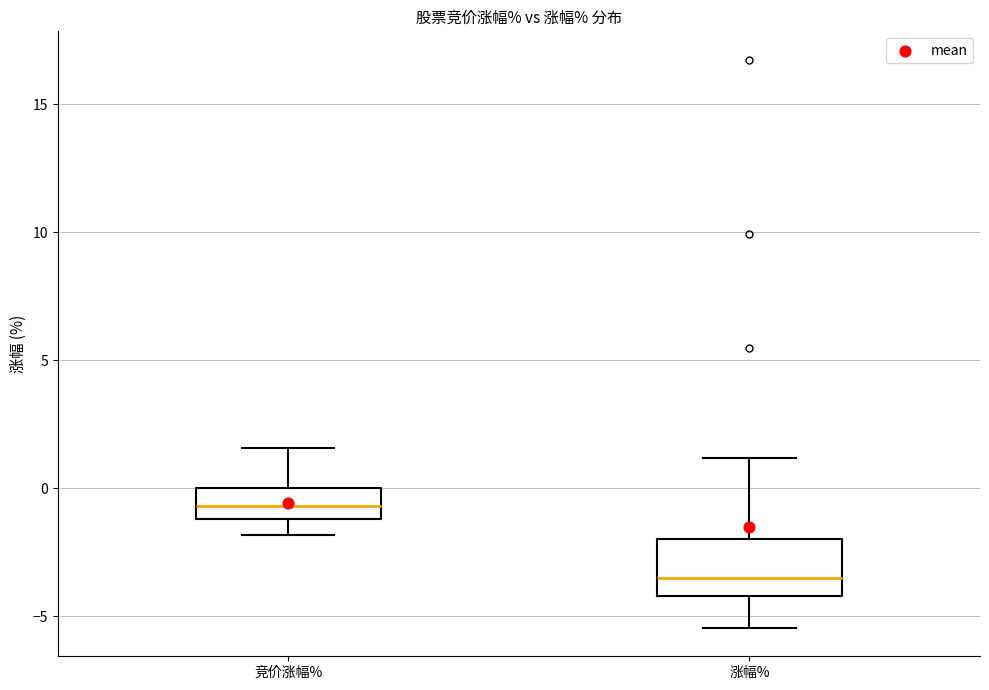

Comparing the boxes themselves (not the whiskers), which one is the tallest?

涨幅%